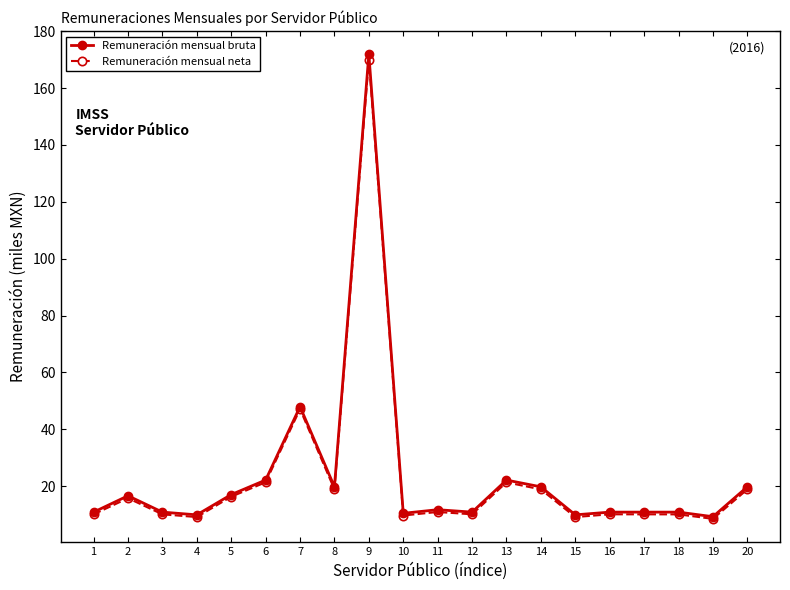

At which category does Remuneración mensual bruta reach its first local peak?

2